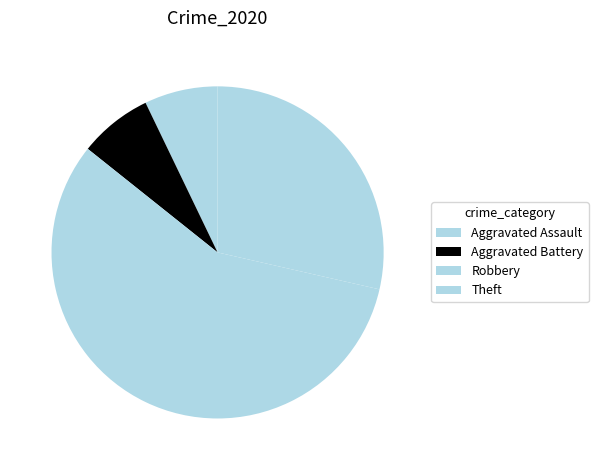

To the nearest percent, what portion does Aggravated Battery represent?

7%